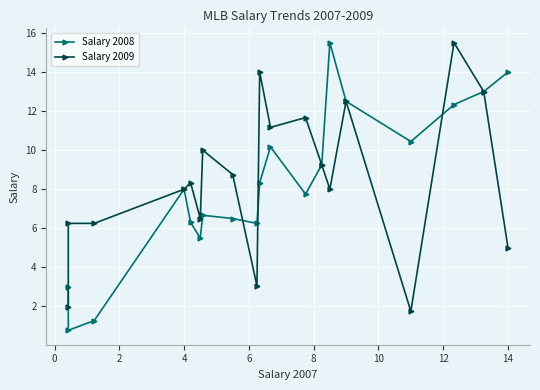

What is the value of the Salary 2008 point at the 15th from the left?

12.5